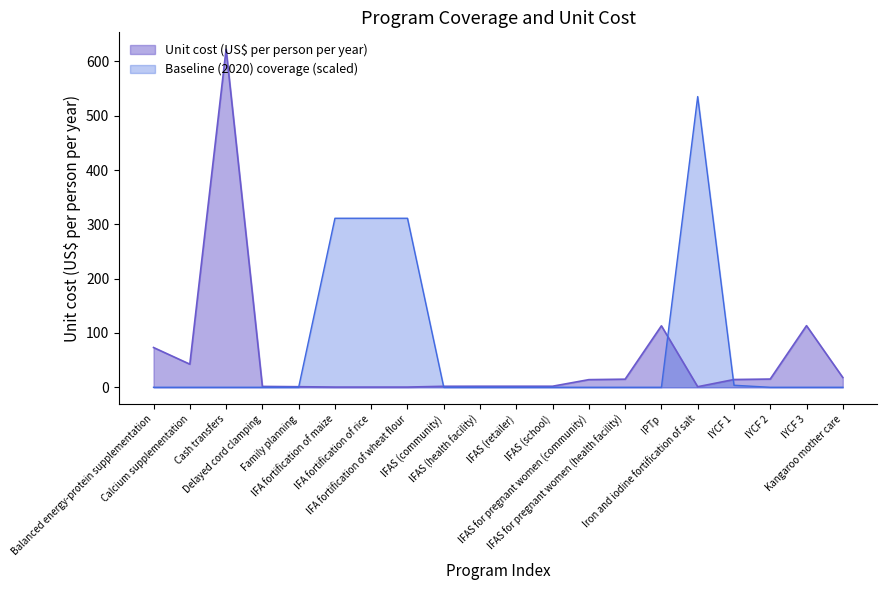

The Unit cost (US$ per person per year) series shows 1.3 at IFAS (retailer). True or false?

False